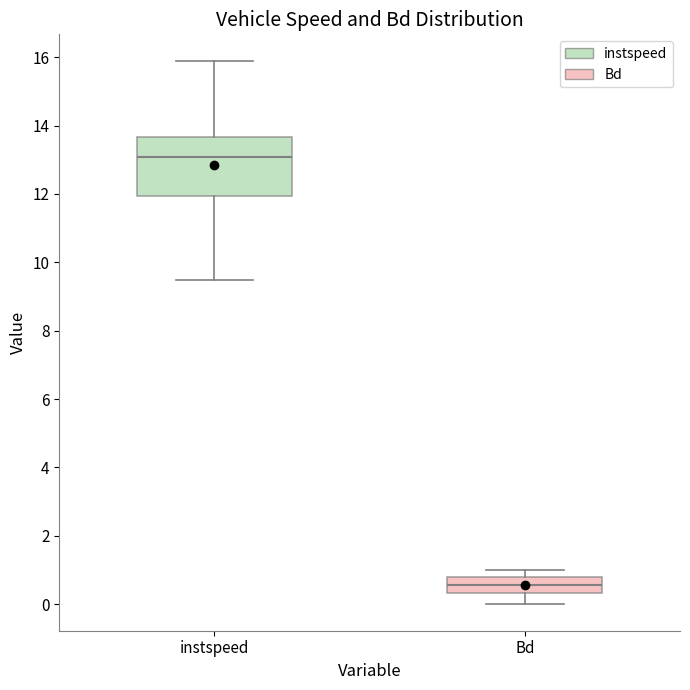

Comparing the boxes themselves (not the whiskers), which one is the tallest?

instspeed